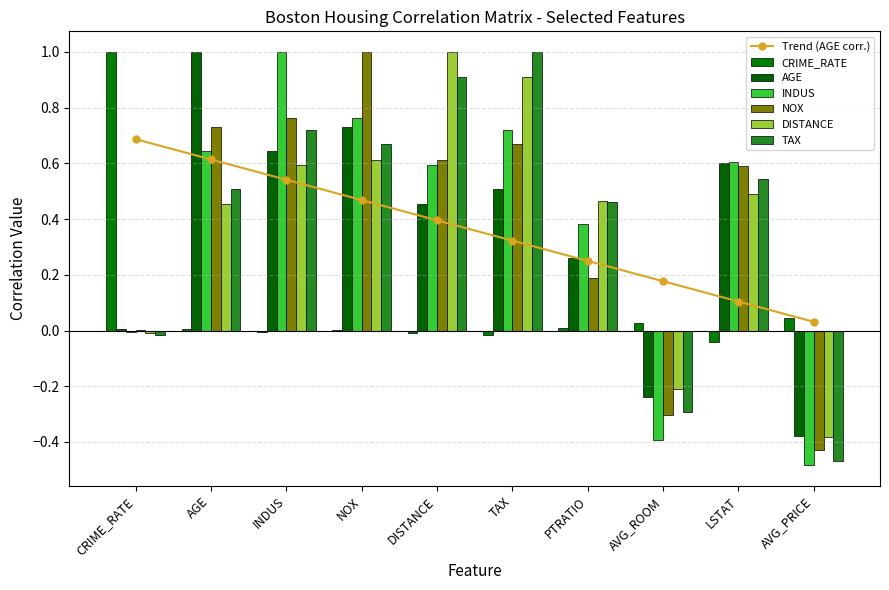

At which label is AGE closest to 0?

CRIME_RATE